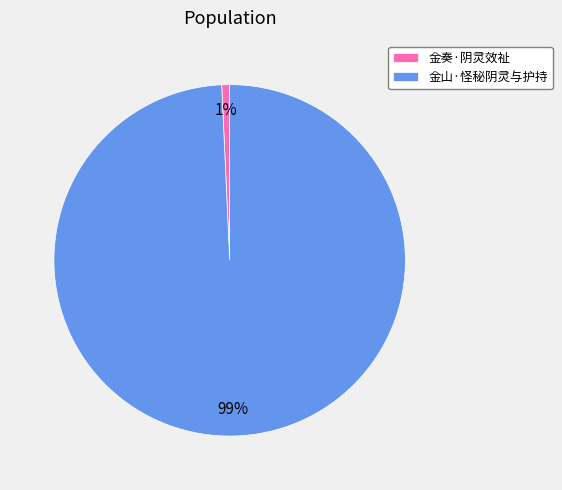

How many slices are in this pie chart?

2